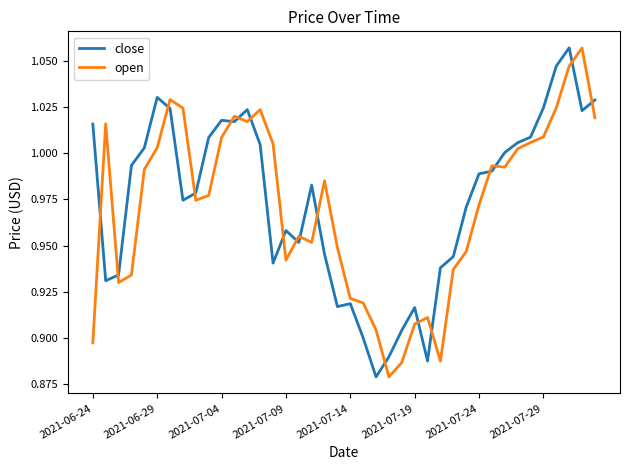

After their last crossing, which series has the higher values: open or close?

close